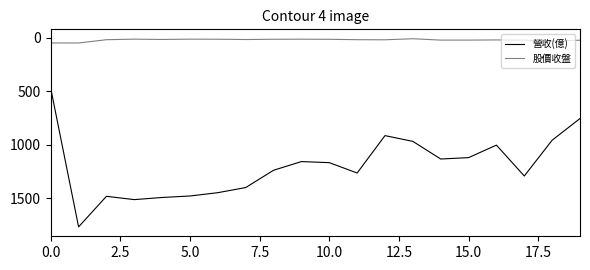

Which series has the largest total across all categories?

營收(億)